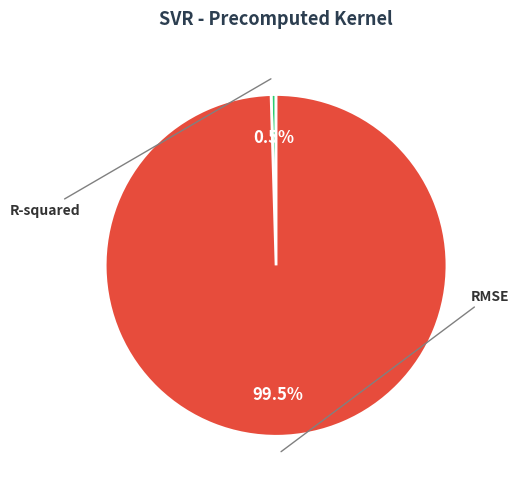

How many segments does this pie chart have?

2